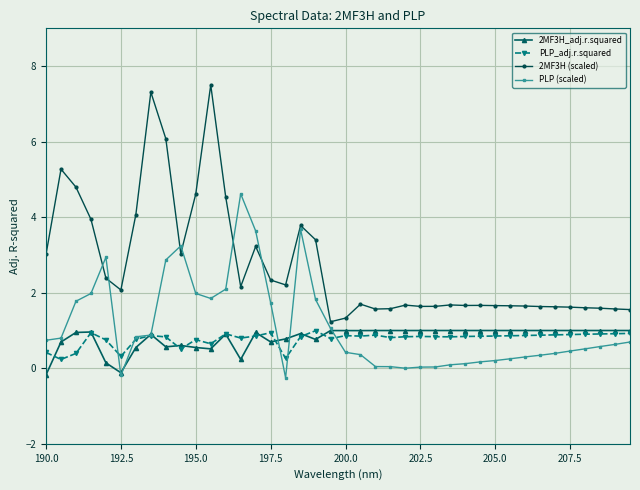

Which series ends up on top after the final intersection of PLP (scaled) and PLP_adj.r.squared?

PLP_adj.r.squared